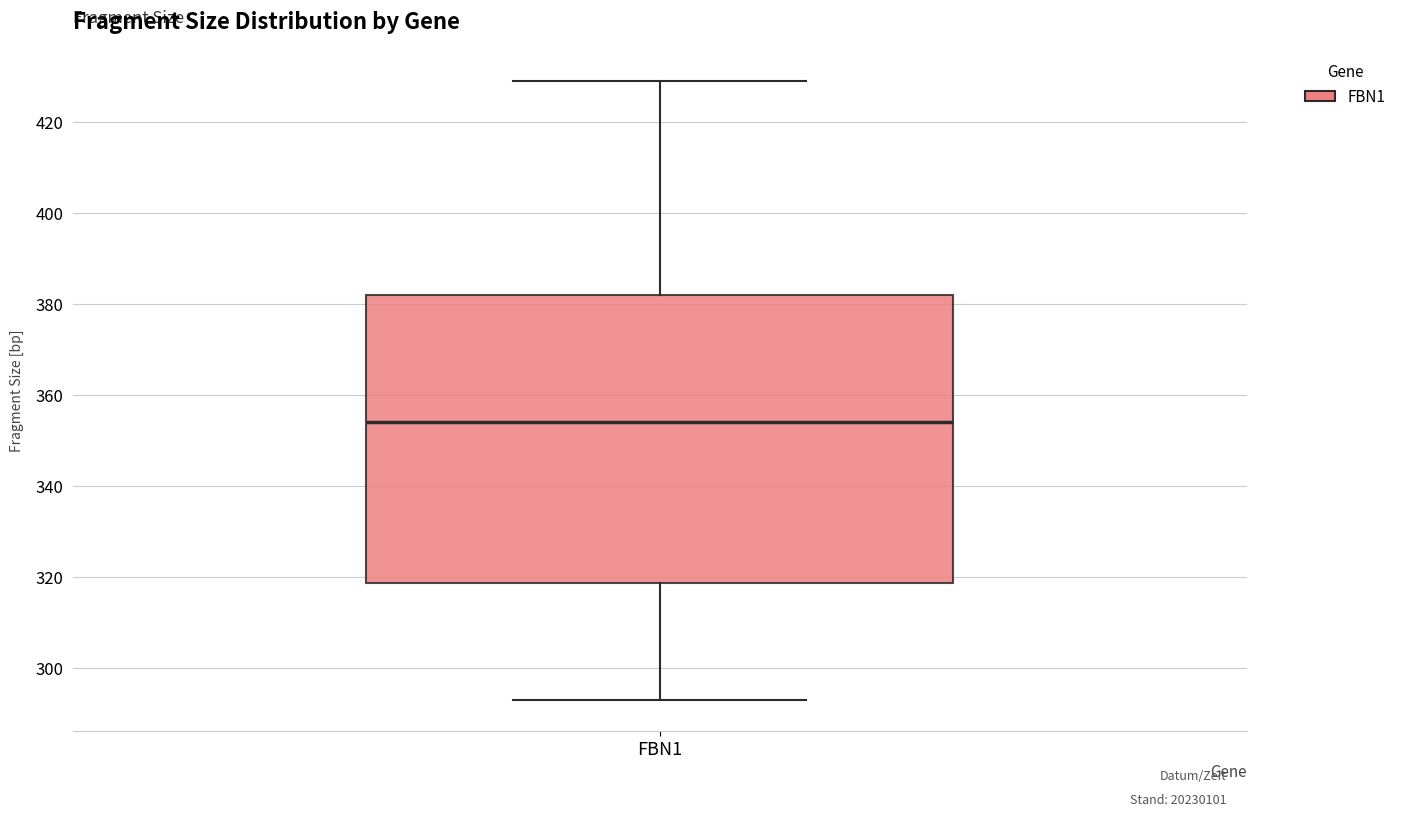

Transcribe this box plot: give where the median line is, the range the box spans, and where the two whiskers end, as read against the y-axis. The values are not printed on the chart, so give them approximately, as read against the axis.

median 354, box 318 to 382, whiskers 294 to 430